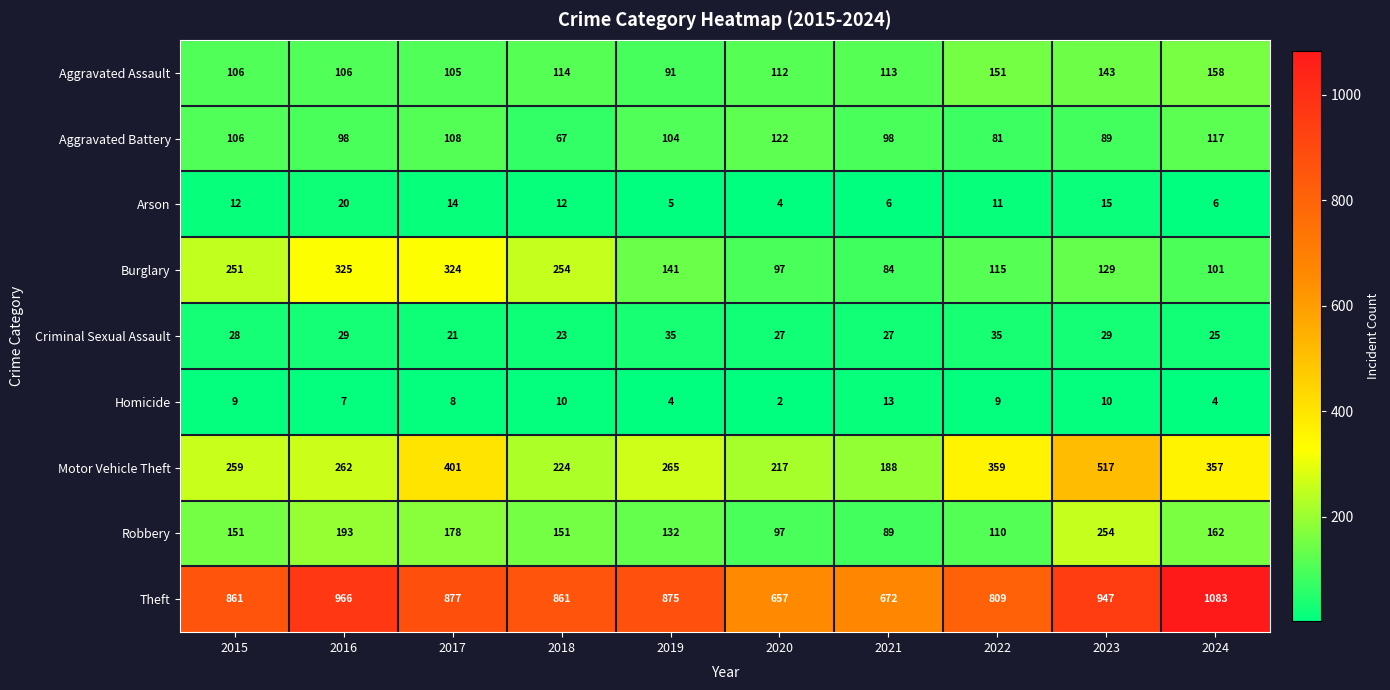

Which series has the largest total across all categories?

Theft